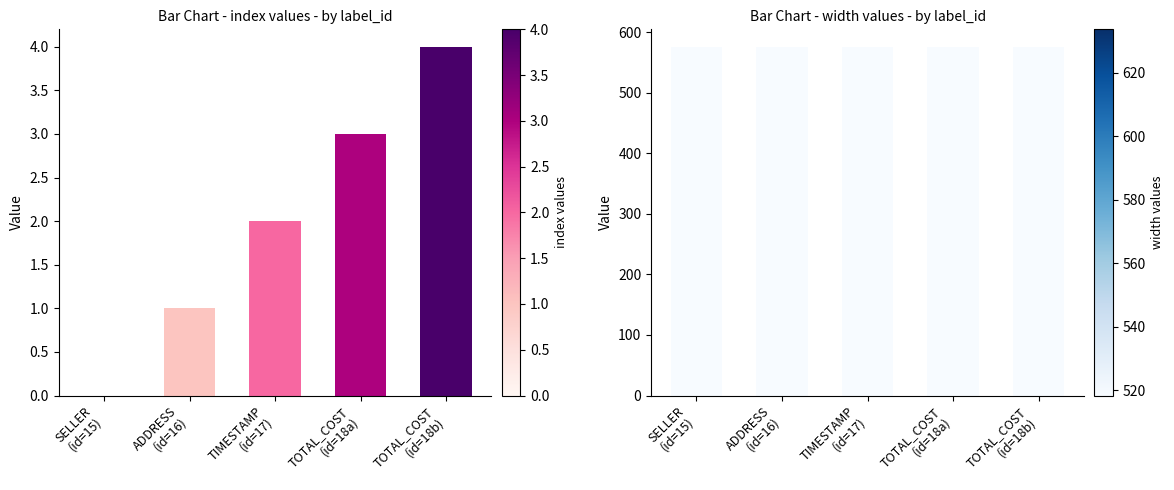

Which label corresponds to the largest value in the chart?

SELLER
(id=15)